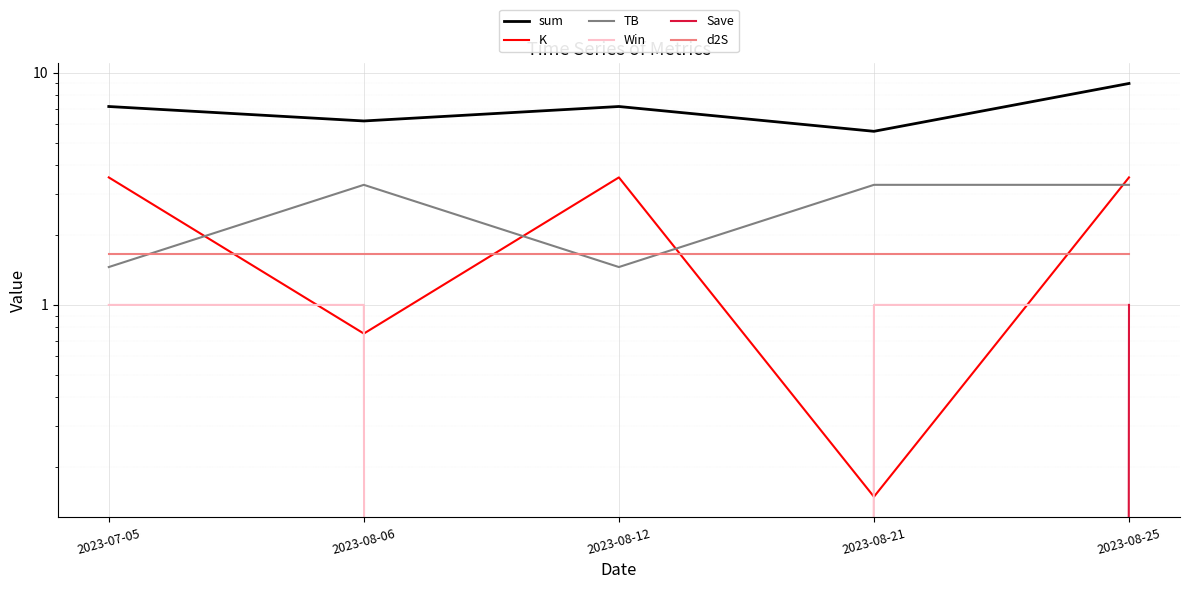

In TB, how many points are lower than both neighbors (excluding endpoints)?

1